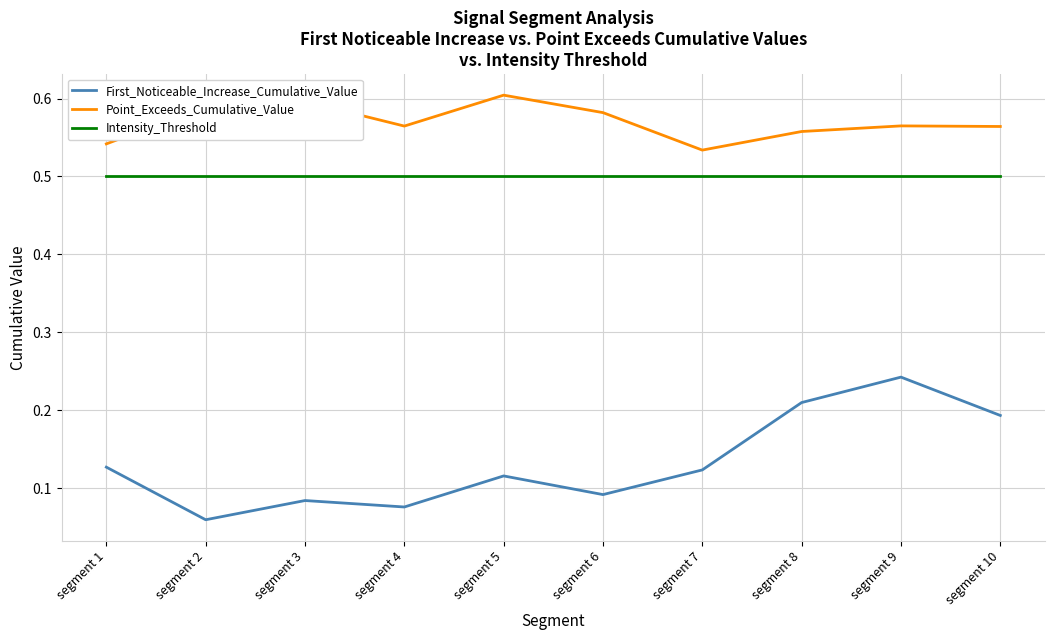

Which series has the widest spread of values?

First_Noticeable_Increase_Cumulative_Value